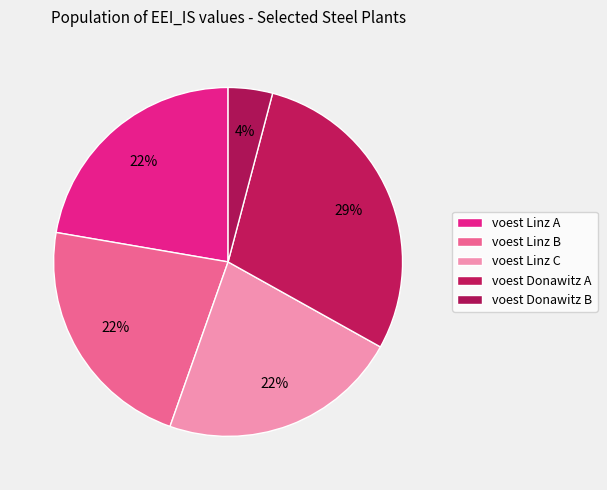

Which category has the smallest portion of the pie?

voest Donawitz B